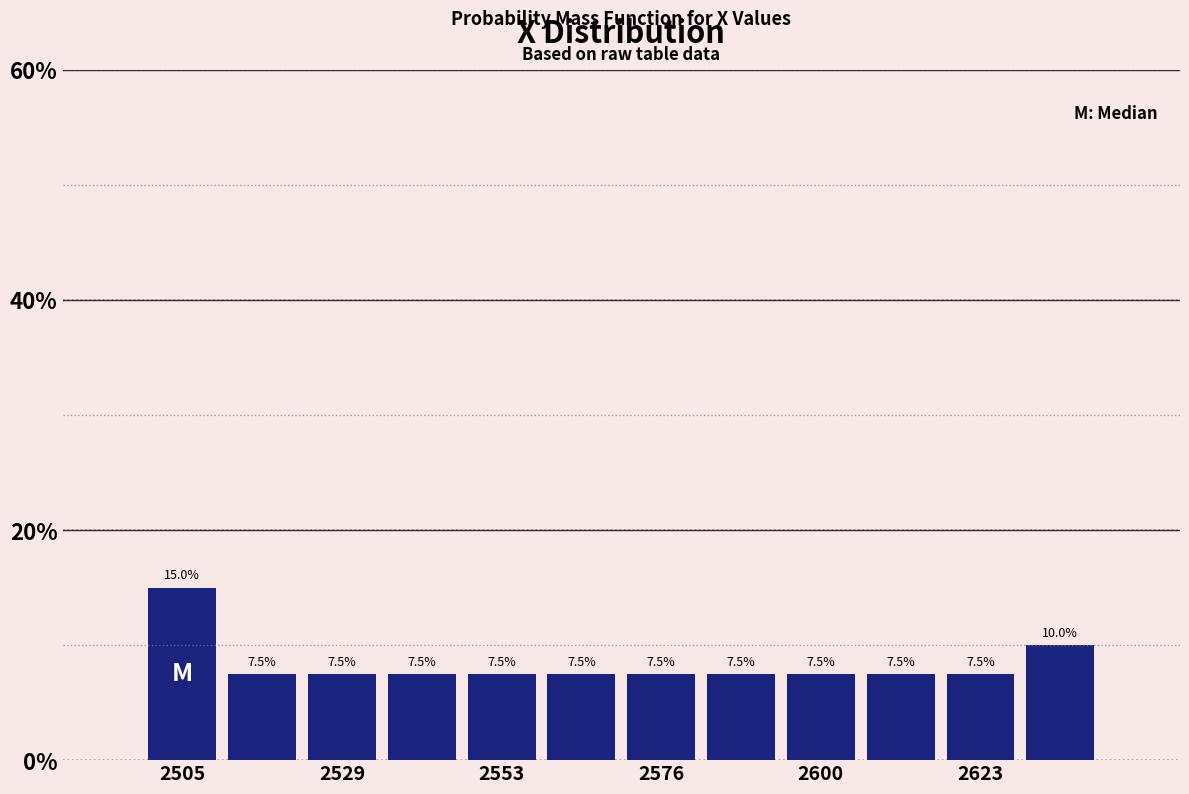

Read against the x-axis, roughly where is the centre of the tallest bar?

2505